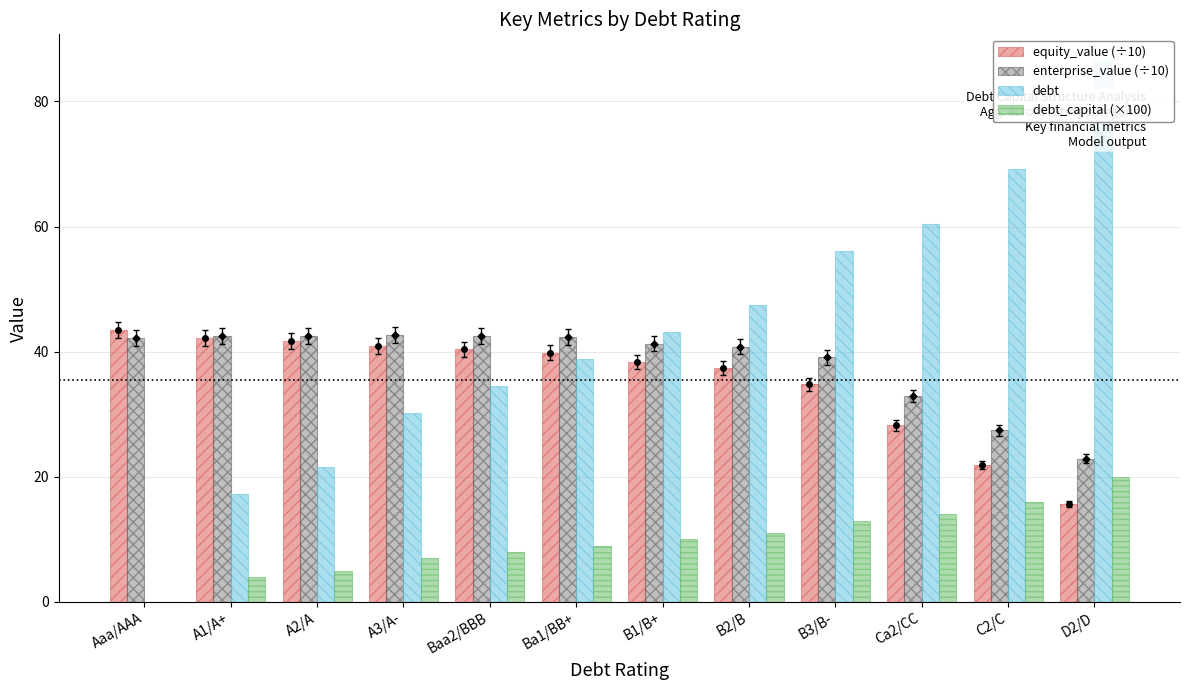

What is the label of the 6th bar from the left?

Ba1/BB+